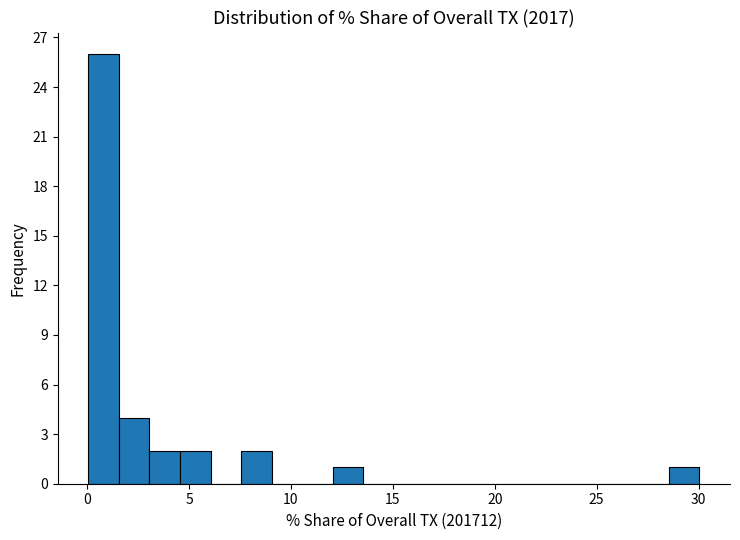

Read against the x-axis, roughly where is the centre of the tallest bar?

1.0